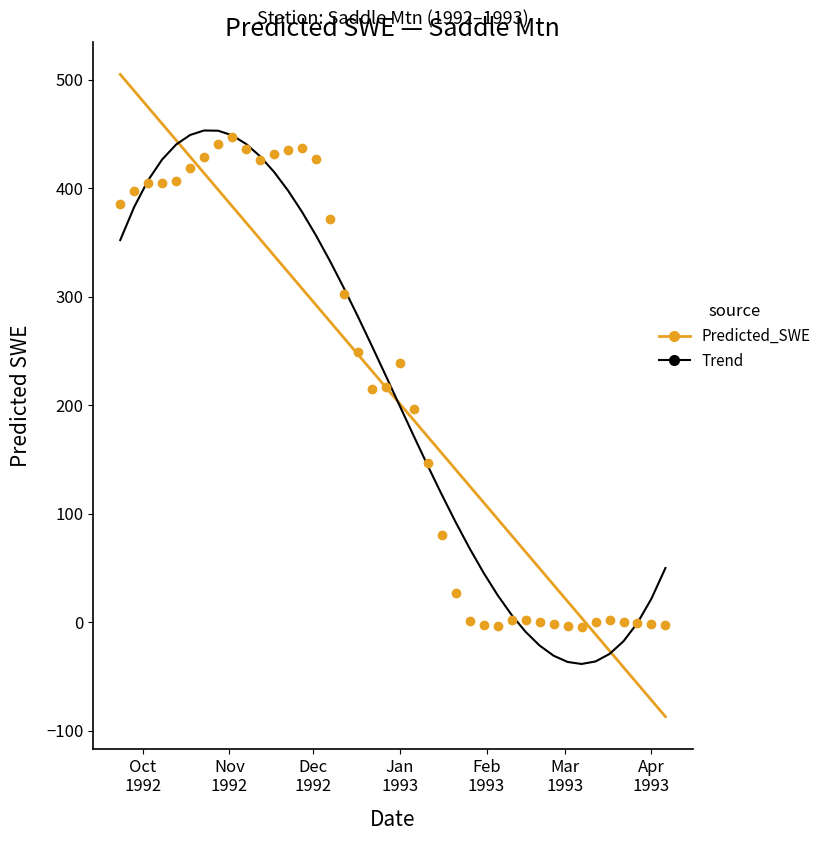

How many points are higher than both their immediate neighbors (excluding endpoints)?

5